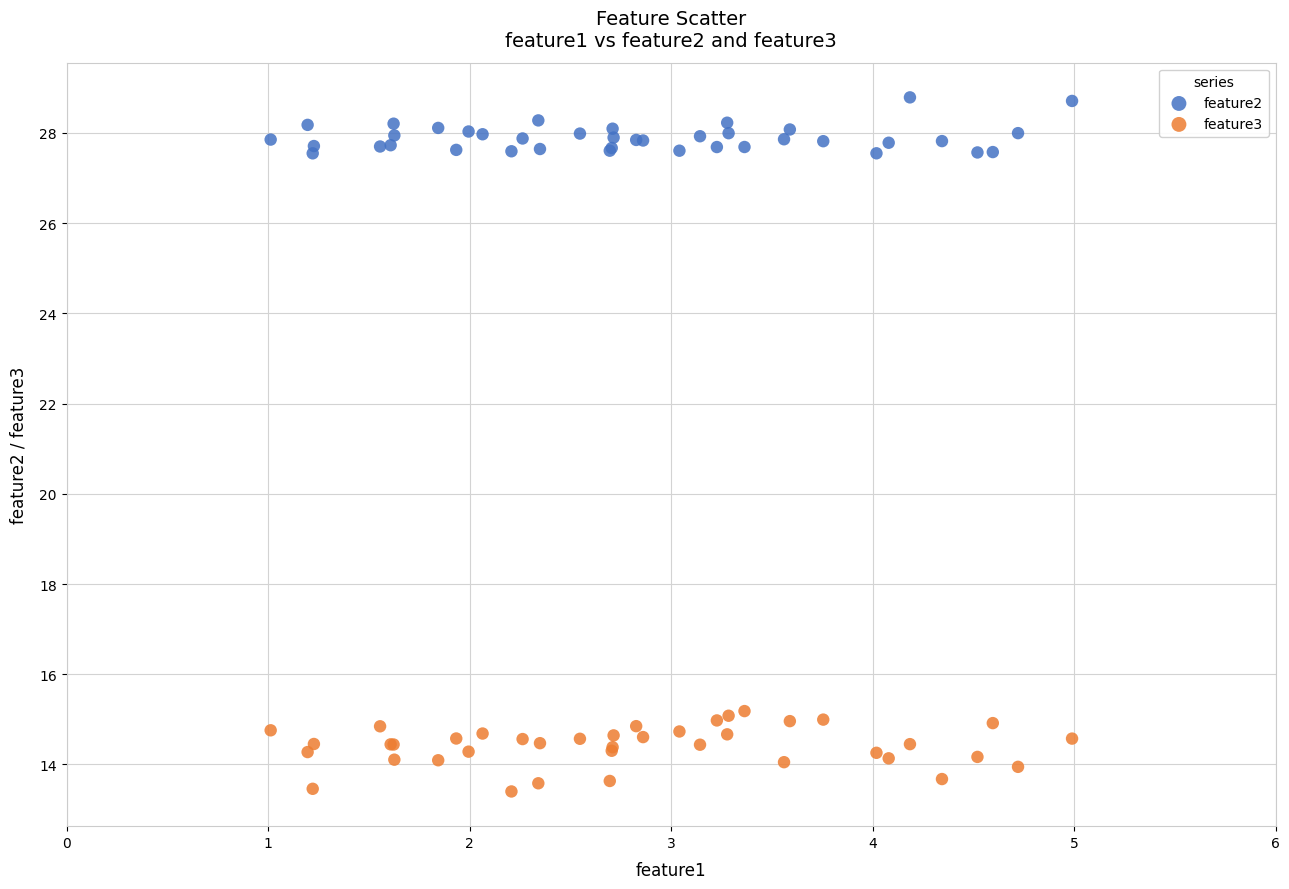

What is the X range (max minus min) for the scatter plot?

4.0